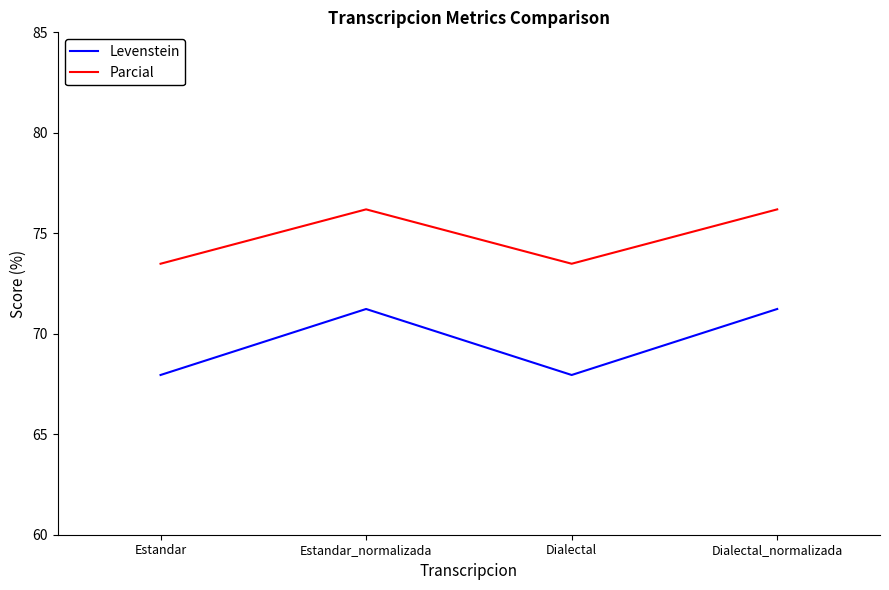

True or false: Levenstein and Parcial cross at least once.

False